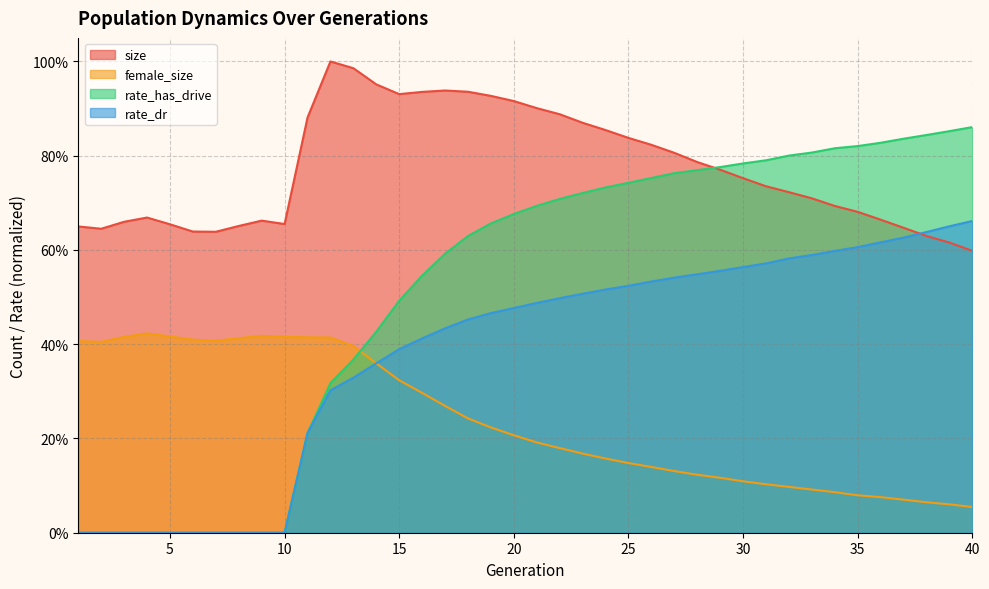

What are all the series names shown in the legend?

size, female_size, rate_has_drive, rate_dr